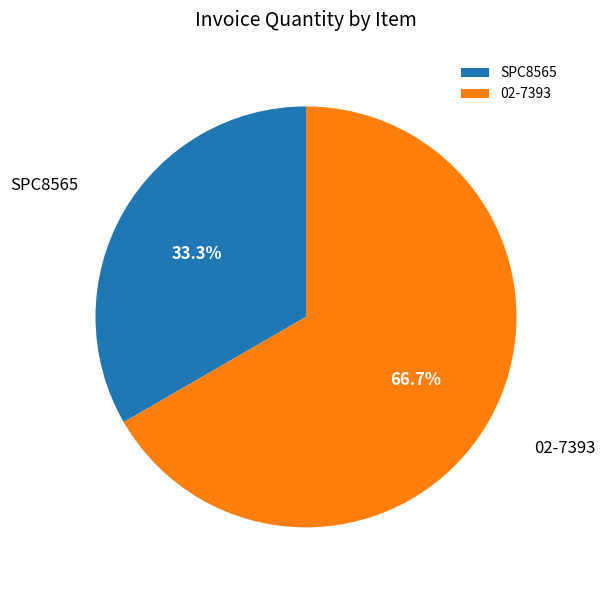

To the nearest percent, what is the average slice percentage?

50%